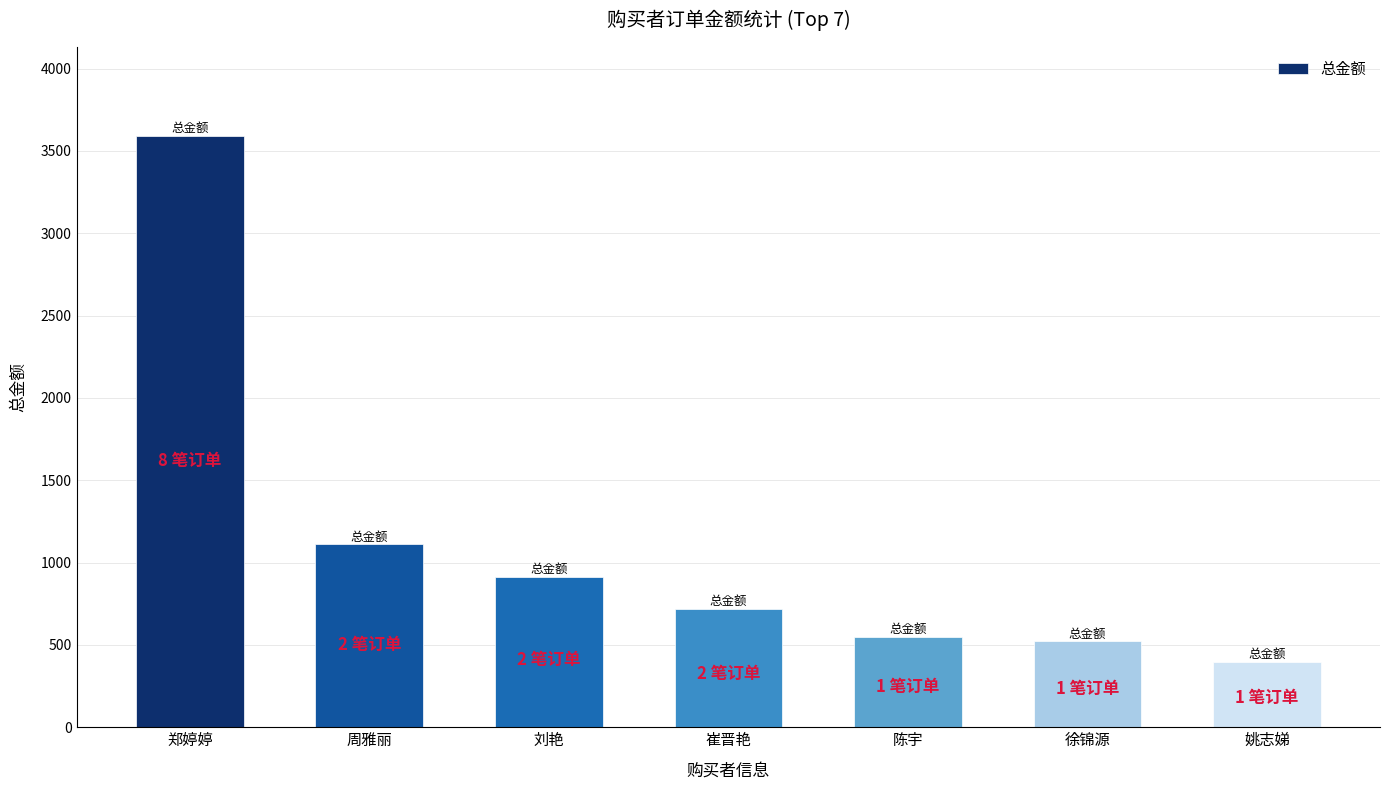

At which category does the chart reach its minimum across all series?

姚志娣